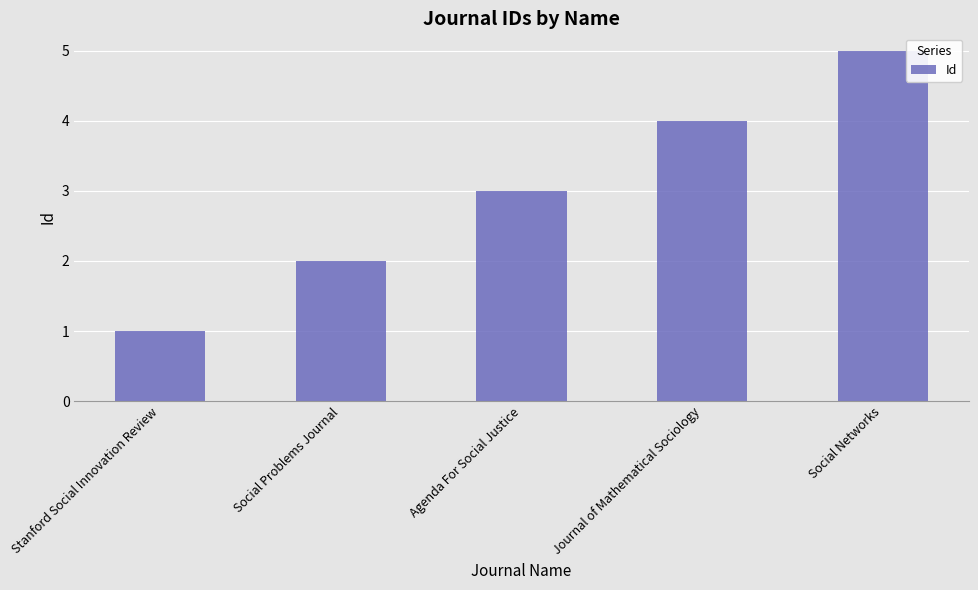

Reading left to right, extract all data points from this chart.

1	2	3	4	5